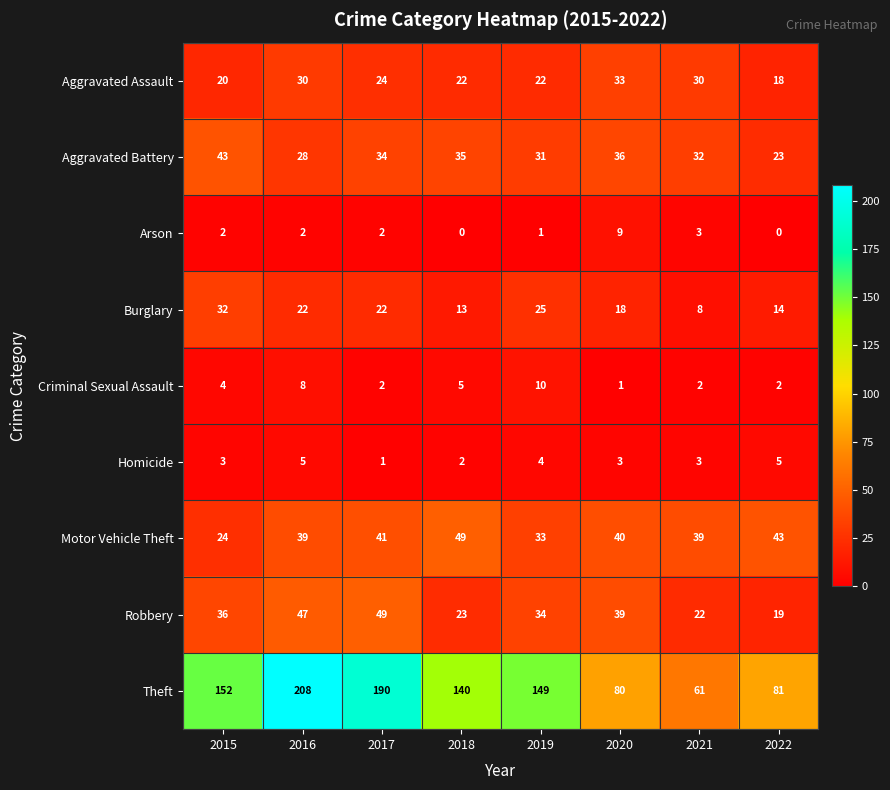

What is the total value across all series at 2018?

289